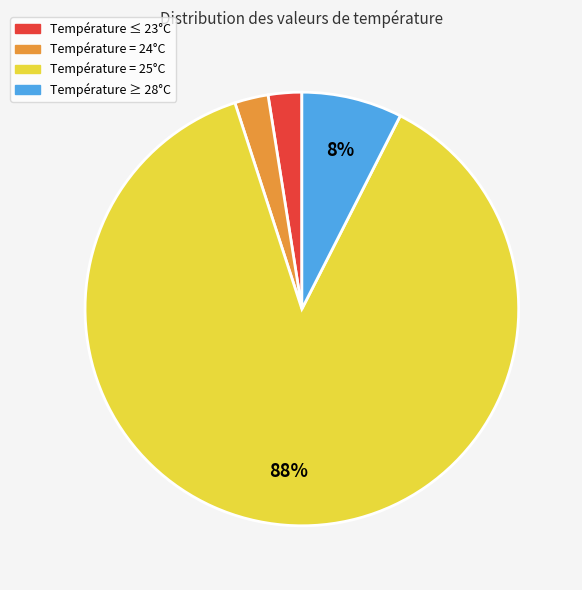

Is there a majority slice in this chart?

Yes